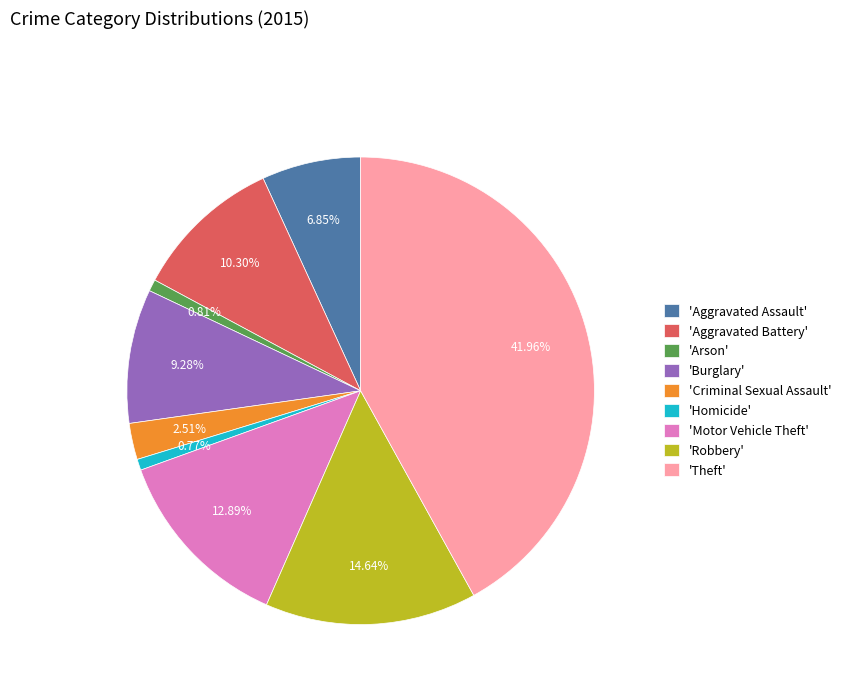

Does 'Arson' account for over 50% of the chart?

No